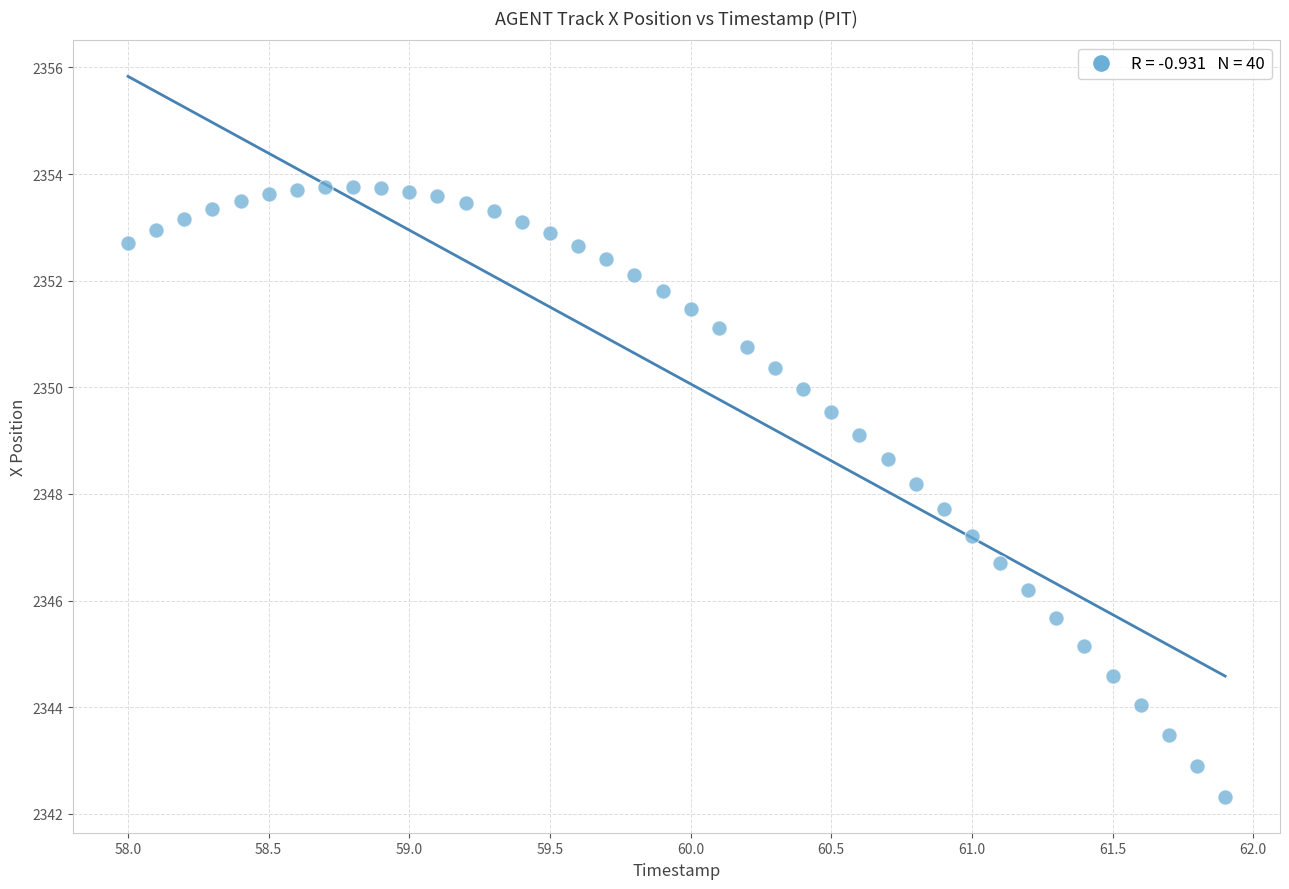

What is the range of Y values (max minus min)?

11.4